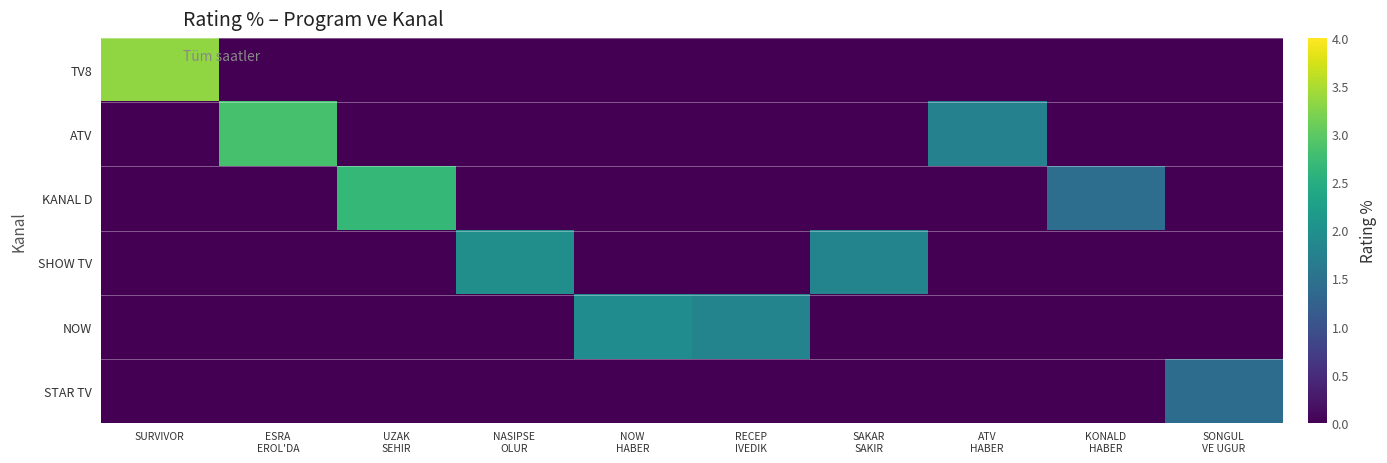

Reading left to right, what are all the values shown in this chart?

TV8: SURVIVOR=3.3	ESRA
EROL'DA=0.0	UZAK
SEHIR=0.0	NASIPSE
OLUR=0.0	NOW
HABER=0.0	RECEP
IVEDIK=0.0	SAKAR
SAKIR=0.0	ATV
HABER=0.0	KONALD
HABER=0.0	SONGUL
VE UGUR=0.0
ATV: SURVIVOR=0.0	ESRA
EROL'DA=2.8	UZAK
SEHIR=0.0	NASIPSE
OLUR=0.0	NOW
HABER=0.0	RECEP
IVEDIK=0.0	SAKAR
SAKIR=0.0	ATV
HABER=1.8	KONALD
HABER=0.0	SONGUL
VE UGUR=0.0
KANAL D: SURVIVOR=0.0	ESRA
EROL'DA=0.0	UZAK
SEHIR=2.7	NASIPSE
OLUR=0.0	NOW
HABER=0.0	RECEP
IVEDIK=0.0	SAKAR
SAKIR=0.0	ATV
HABER=0.0	KONALD
HABER=1.4	SONGUL
VE UGUR=0.0
SHOW TV: SURVIVOR=0.0	ESRA
EROL'DA=0.0	UZAK
SEHIR=0.0	NASIPSE
OLUR=2.0	NOW
HABER=0.0	RECEP
IVEDIK=0.0	SAKAR
SAKIR=1.8	ATV
HABER=0.0	KONALD
HABER=0.0	SONGUL
VE UGUR=0.0
NOW: SURVIVOR=0.0	ESRA
EROL'DA=0.0	UZAK
SEHIR=0.0	NASIPSE
OLUR=0.0	NOW
HABER=1.9	RECEP
IVEDIK=1.8	SAKAR
SAKIR=0.0	ATV
HABER=0.0	KONALD
HABER=0.0	SONGUL
VE UGUR=0.0
STAR TV: SURVIVOR=0.0	ESRA
EROL'DA=0.0	UZAK
SEHIR=0.0	NASIPSE
OLUR=0.0	NOW
HABER=0.0	RECEP
IVEDIK=0.0	SAKAR
SAKIR=0.0	ATV
HABER=0.0	KONALD
HABER=0.0	SONGUL
VE UGUR=1.4